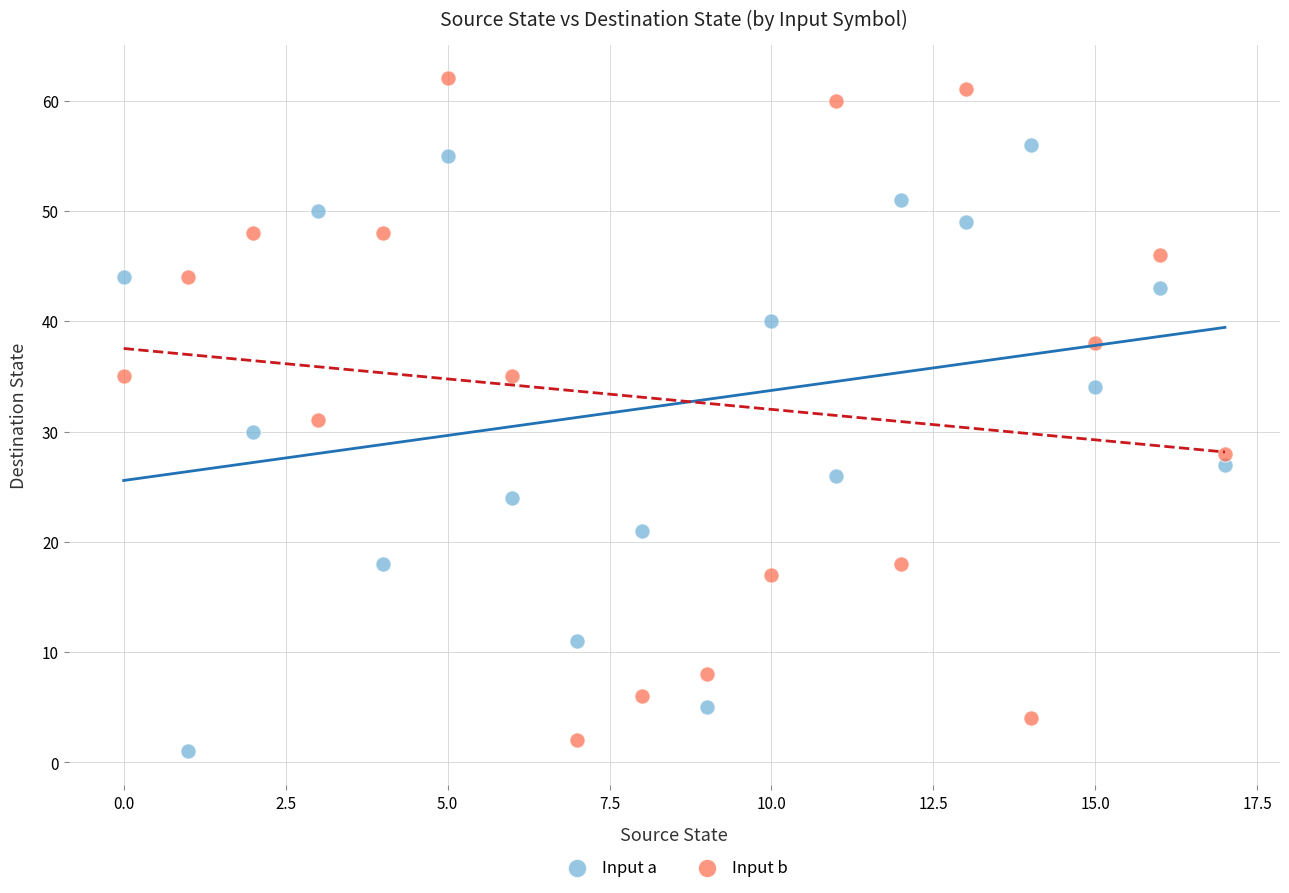

Which series has the largest Y range (max minus min)?

Input b